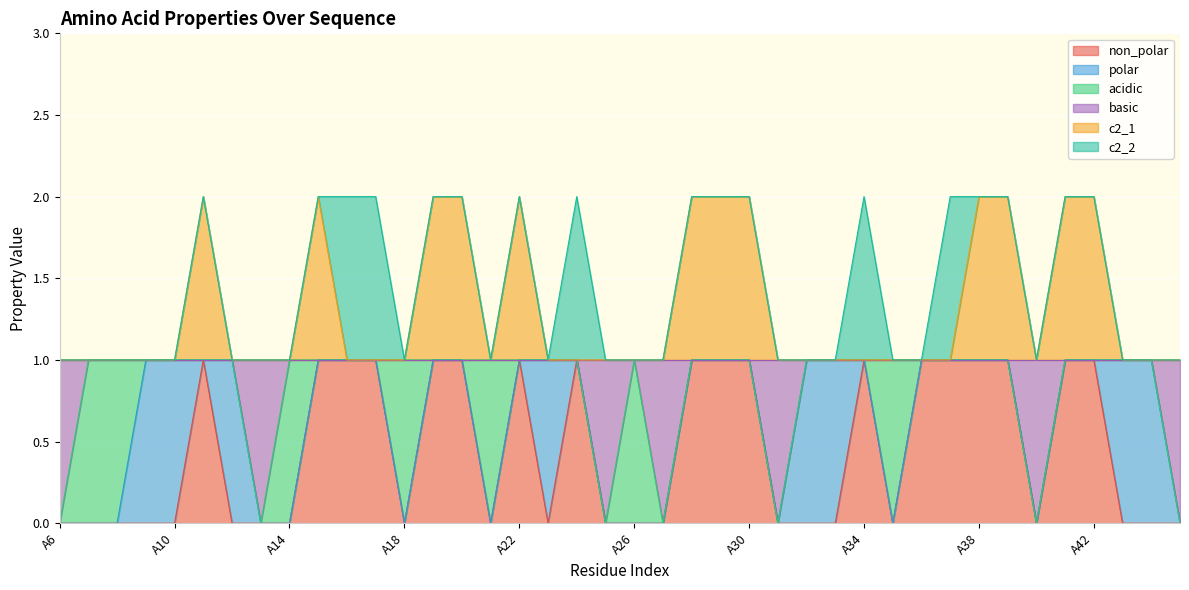

What is the difference between the maximum and minimum values in the basic series?

1